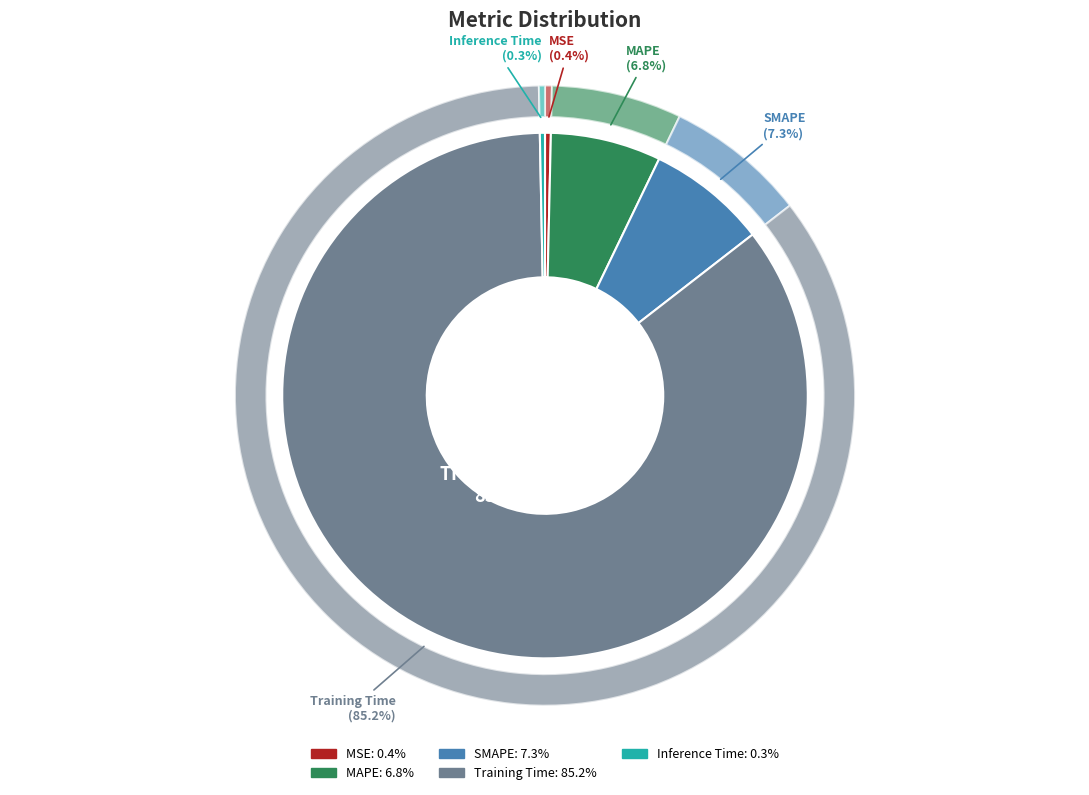

Between MSE and MAPE, which is larger?

MAPE